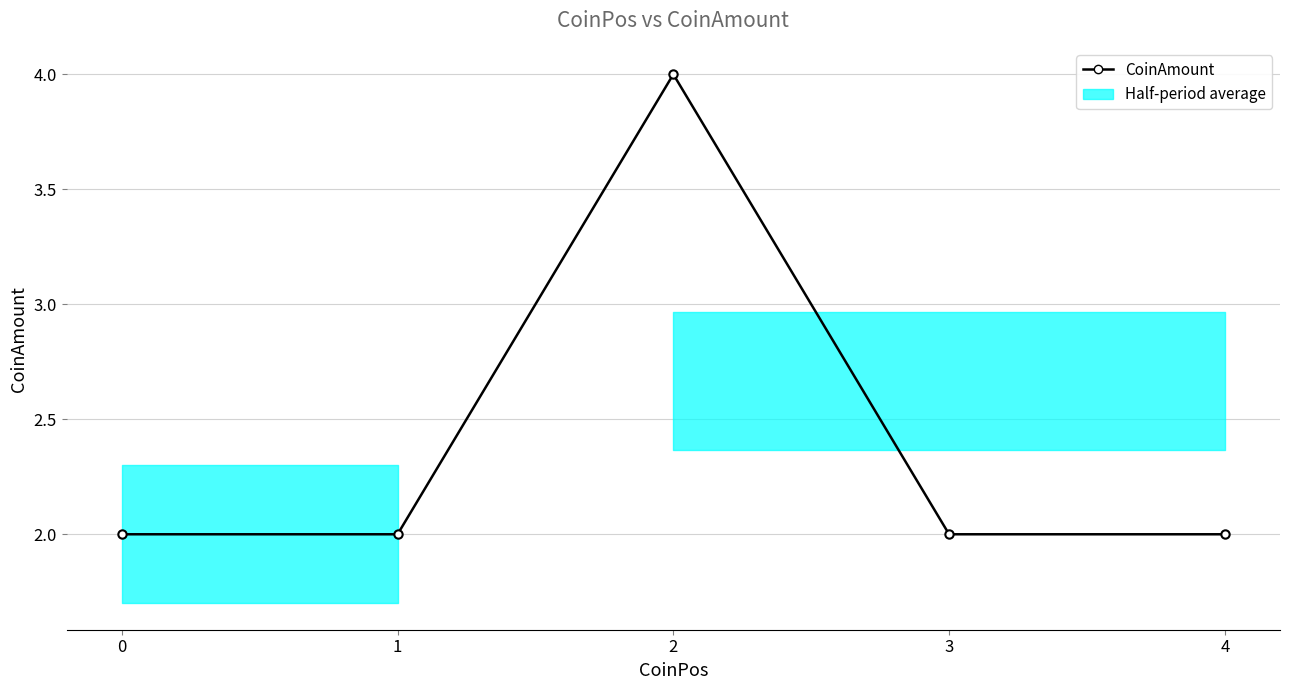

What is the greatest value displayed?

4